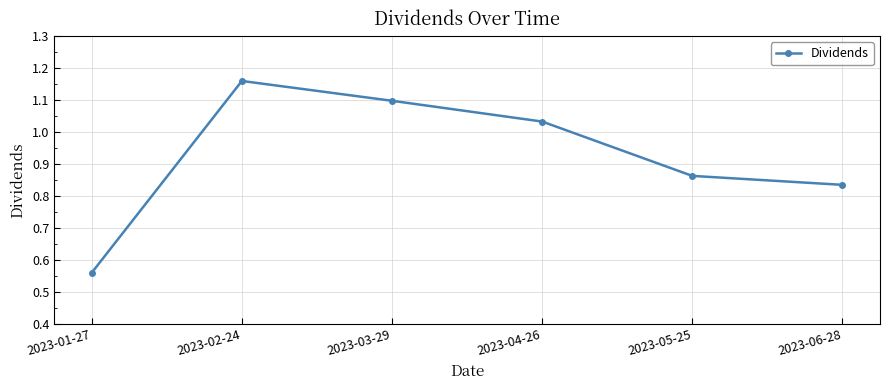

List the labels in order of value, smallest first.

2023-01-27, 2023-06-28, 2023-05-25, 2023-04-26, 2023-03-29, 2023-02-24